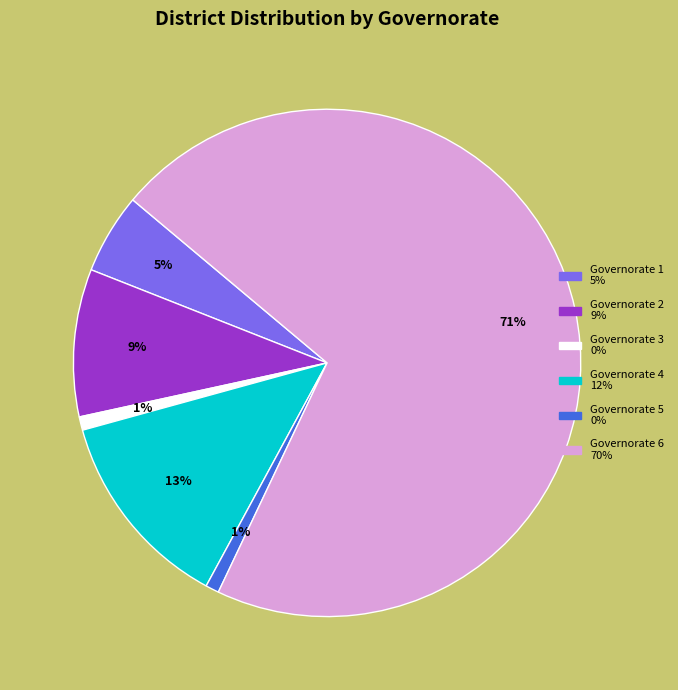

To the nearest percent, what is the difference between the largest and smallest slice percentages?

70%